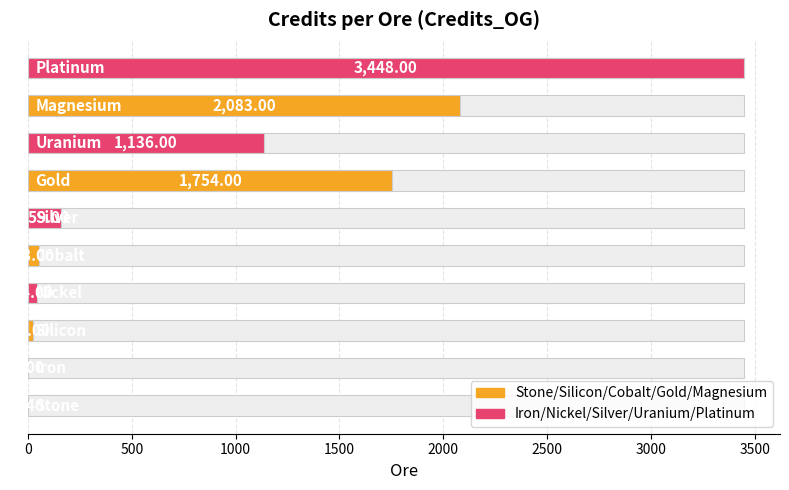

What is the difference between the second highest and second lowest values in the Credits_OG (even ores) series?

1092.0